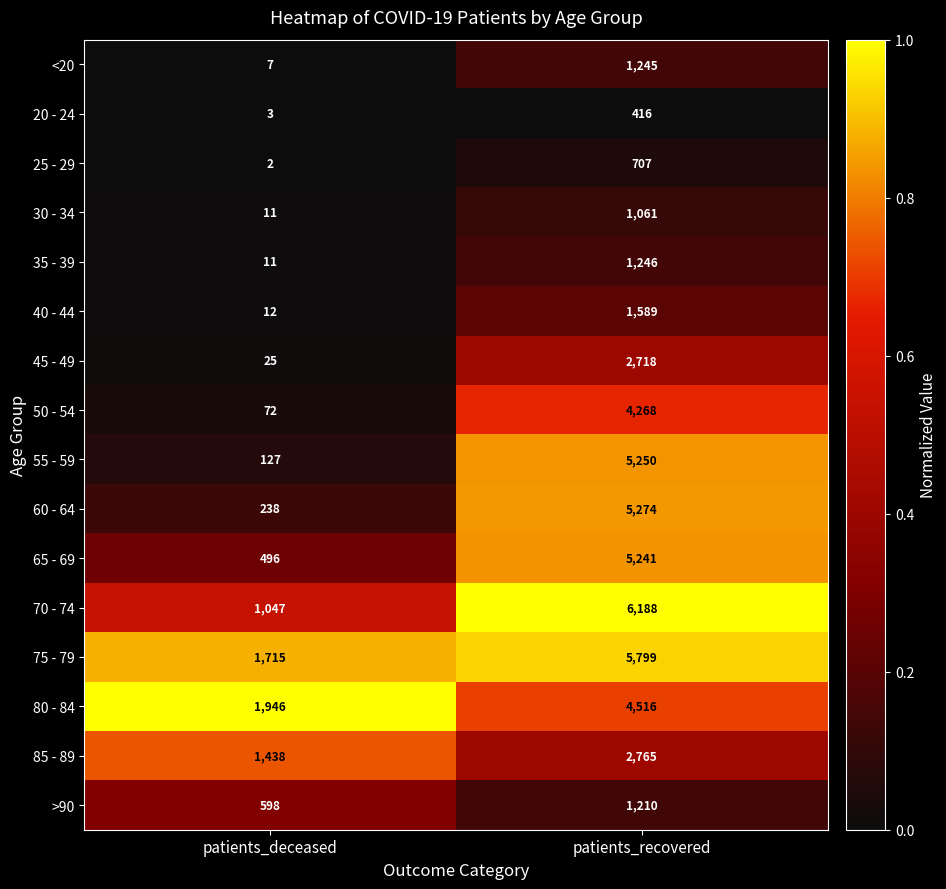

Is it true that 70 - 74 equals 1731 at patients_deceased?

False